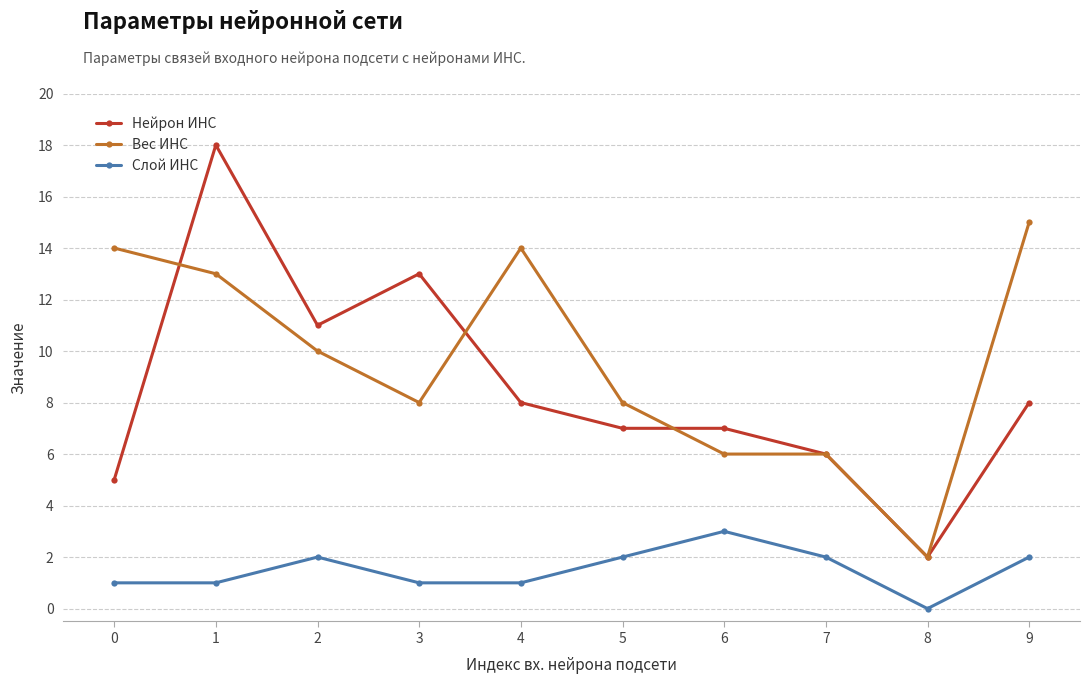

At which category does Нейрон ИНС reach its first local valley?

2